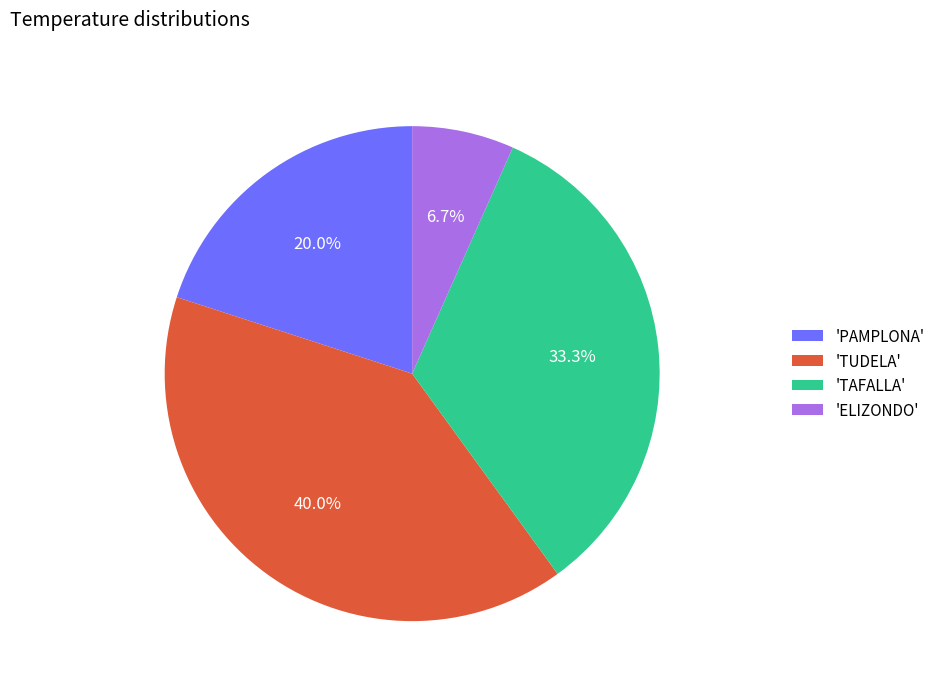

To the nearest percent, what is the average slice percentage?

25%